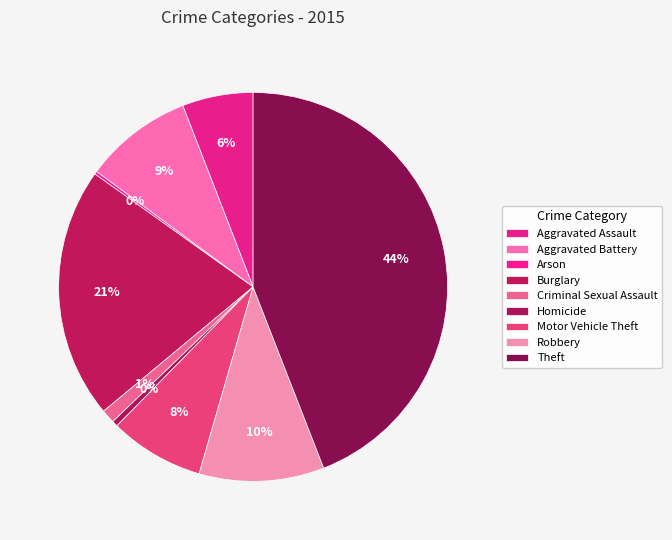

What percentage do Theft and Homicide together represent?

44.6%